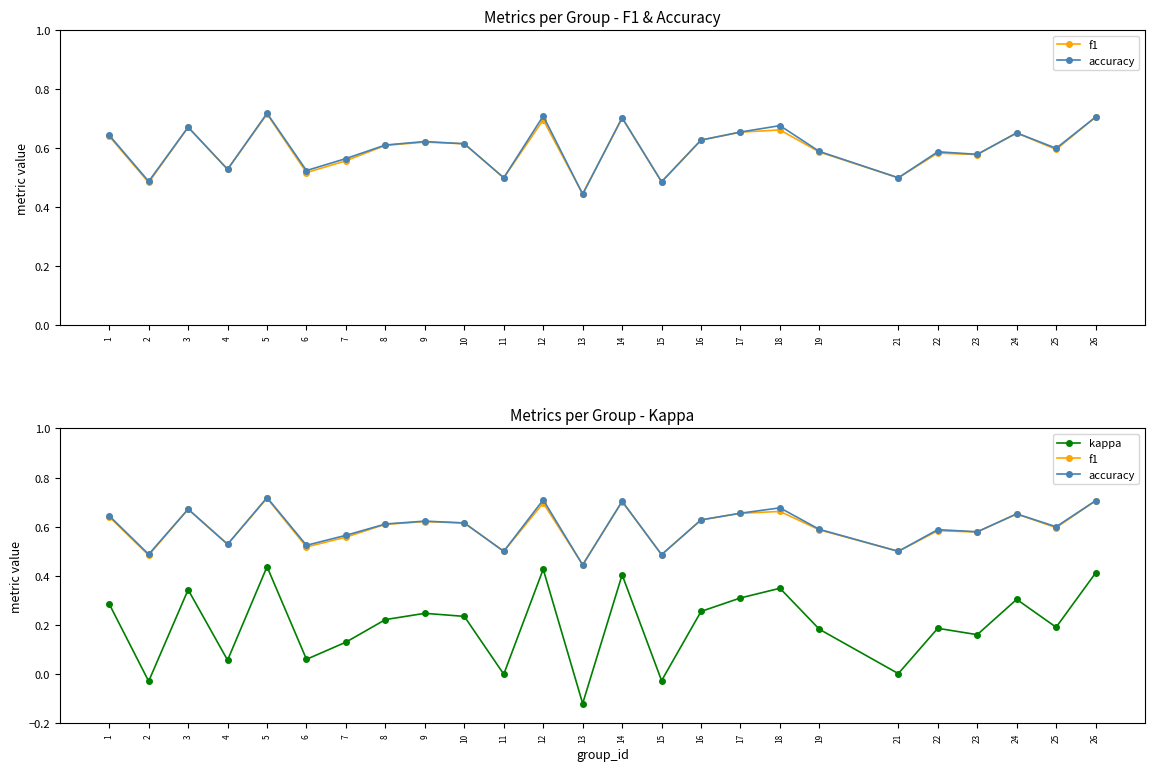

What is the value of the kappa point at the 1st from the left?

0.3